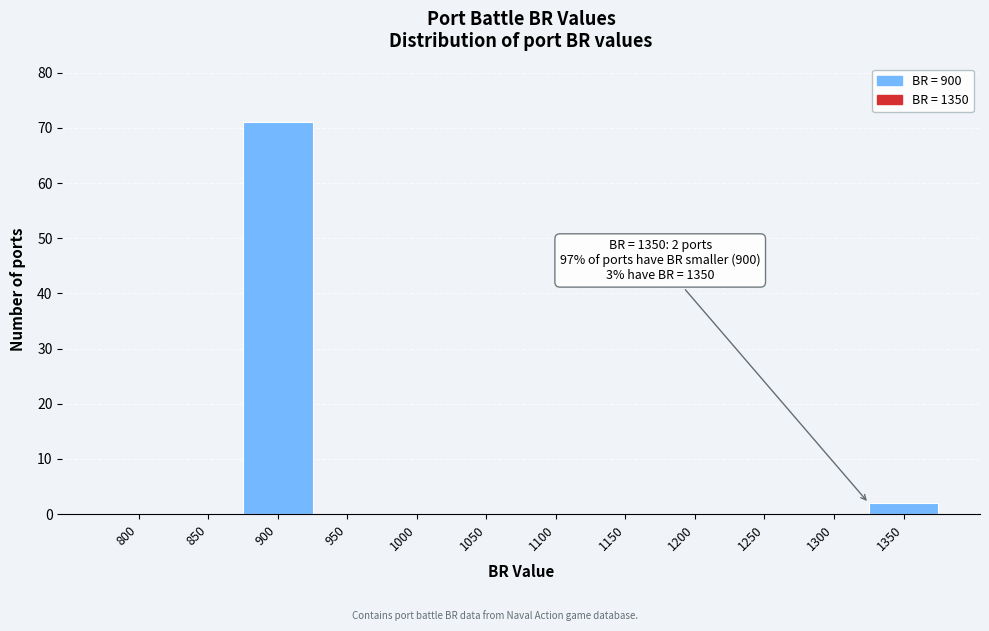

Reading right to left, list all the values displayed in this chart.

1350=2	1300=0	1250=0	1200=0	1150=0	1100=0	1050=0	1000=0	950=0	900=71	850=0	800=0